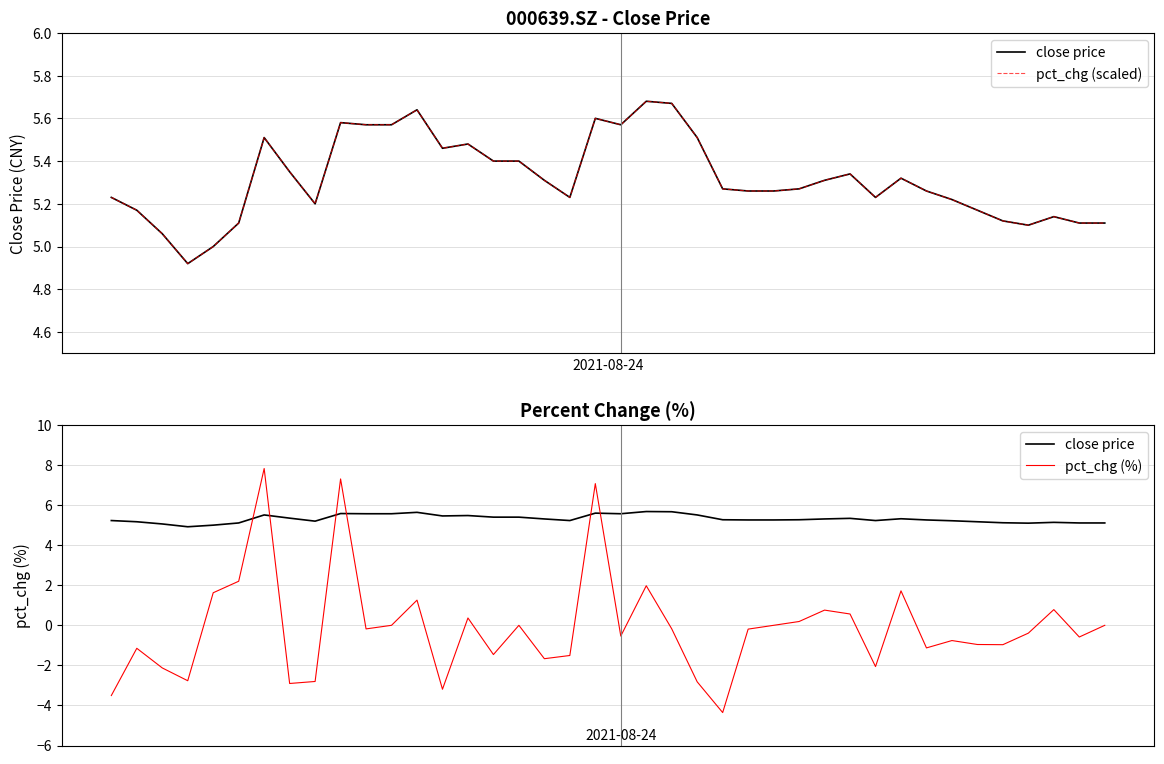

Rank the series at 25 from highest to lowest value.

close price, pct_chg (scaled), pct_chg (%)